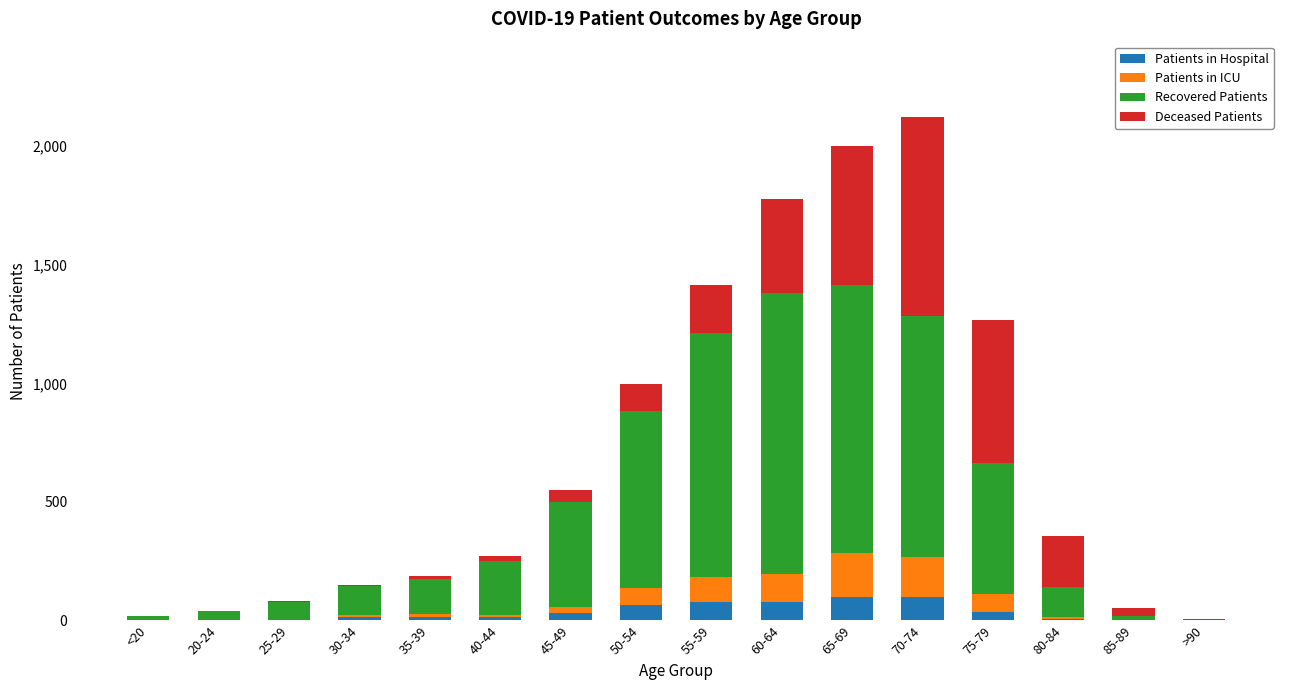

Does the chart contain stacked bars?

Yes